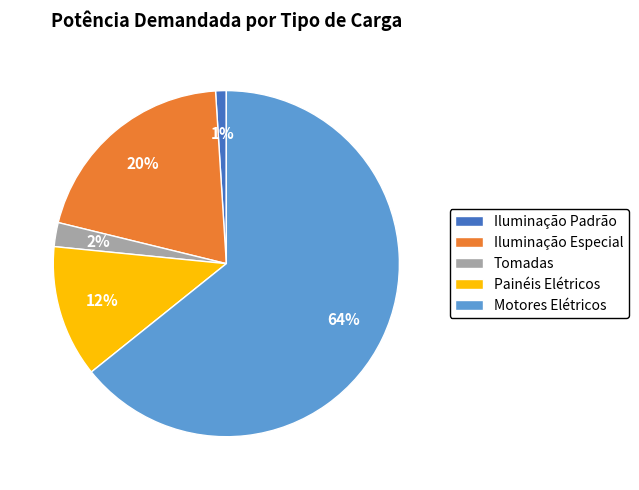

True or false: Iluminação Especial accounts for 10% of the total.

False